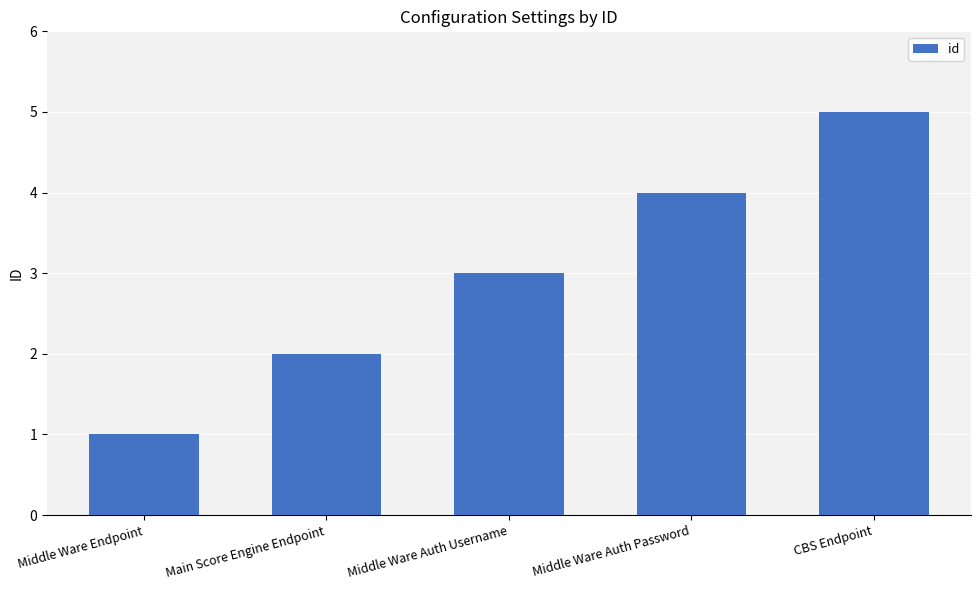

List the labels in order of value, smallest first.

Middle Ware Endpoint, Main Score Engine Endpoint, Middle Ware Auth Username, Middle Ware Auth Password, CBS Endpoint